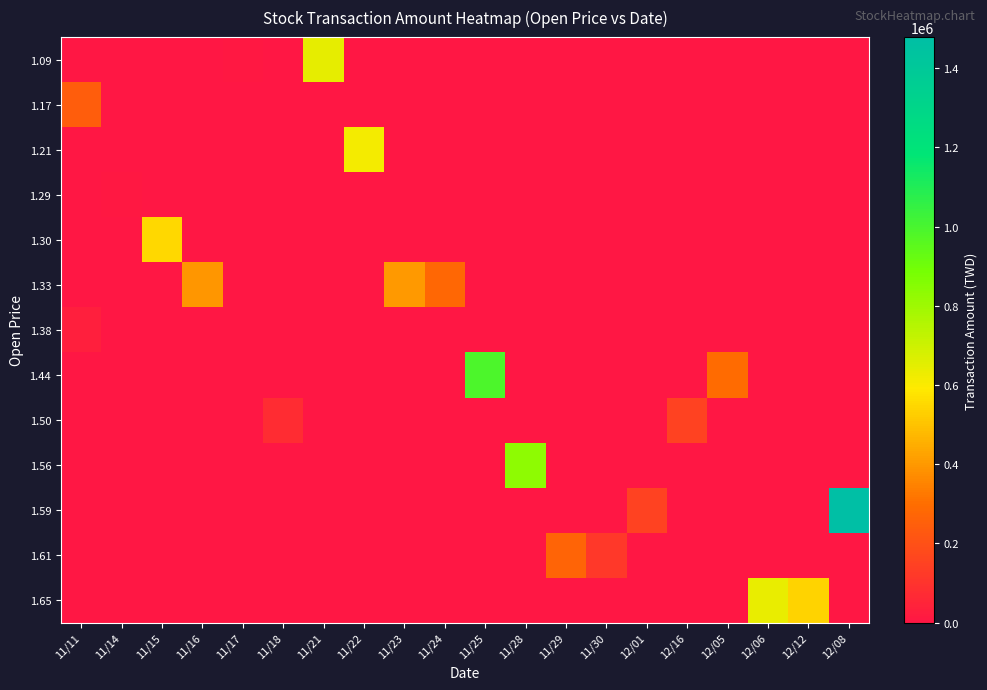

Between 12/01 and 12/16, which series saw the biggest shift?

1.59